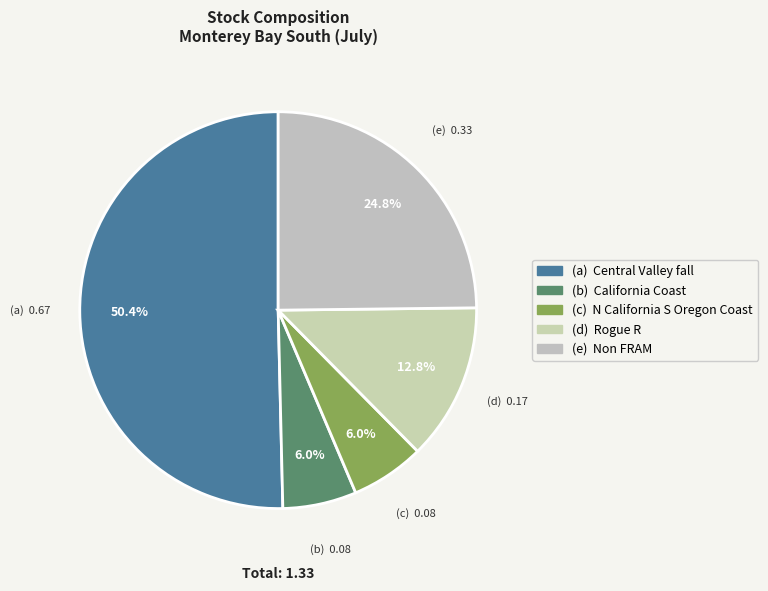

Which category has the biggest portion of the pie?

Central Valley fall